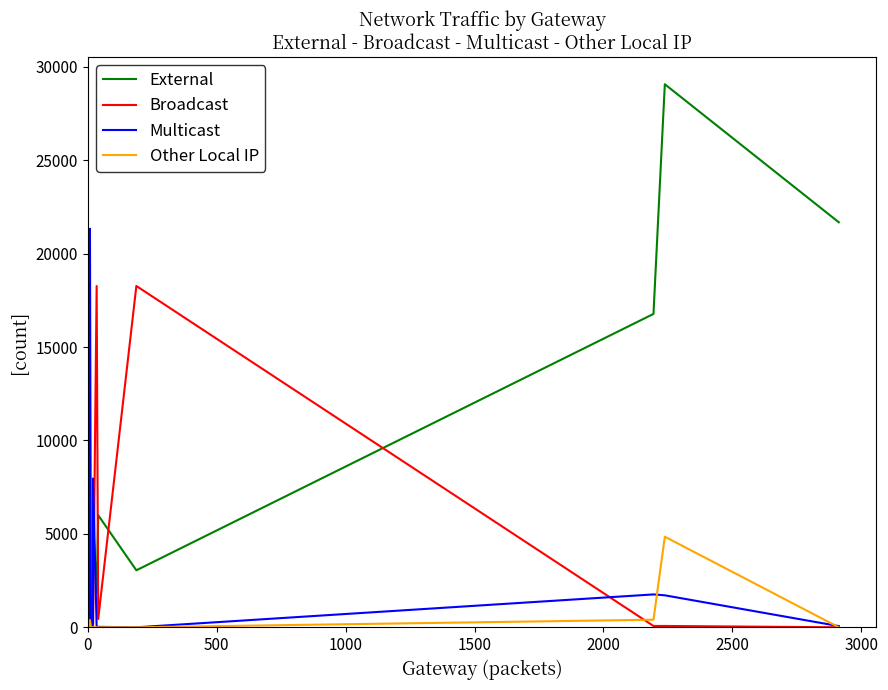

What are all the series names shown in the legend?

External, Broadcast, Multicast, Other Local IP